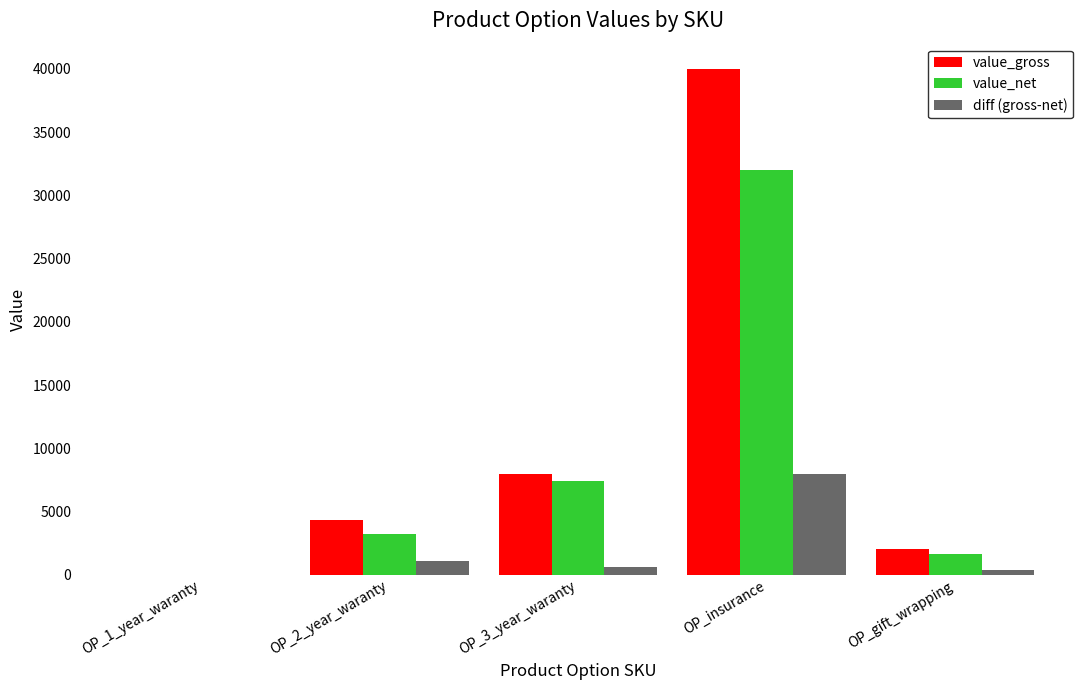

How many series are shown in this chart?

3